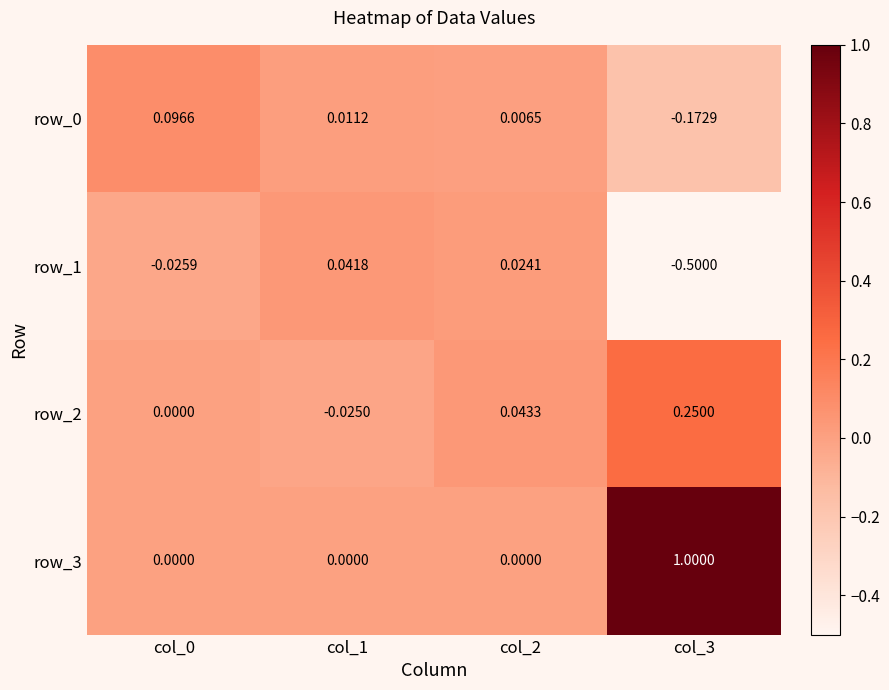

Count the number of data series in this chart.

4